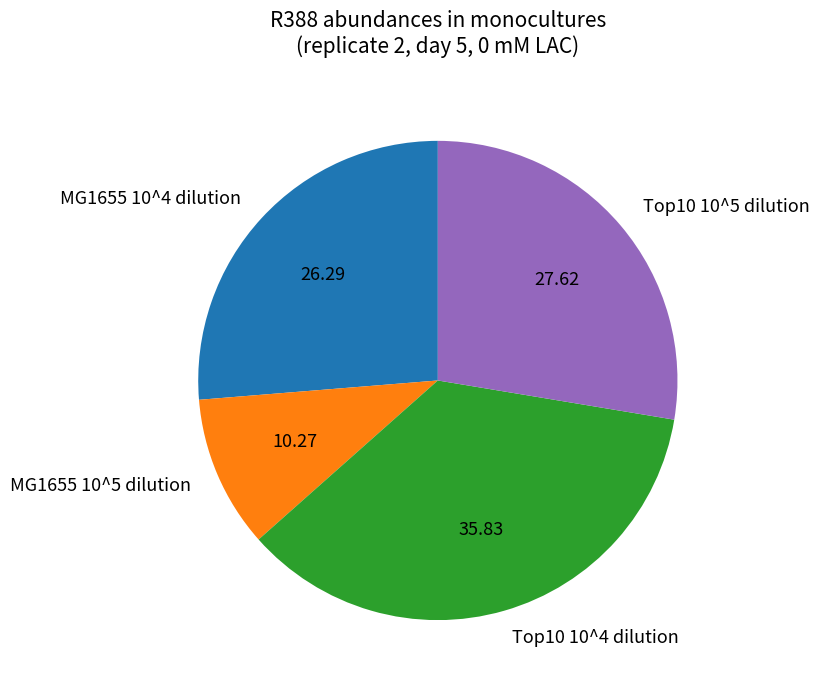

Is the sum of Top10 10^5 dilution and Top10 10^4 dilution greater than half?

Yes